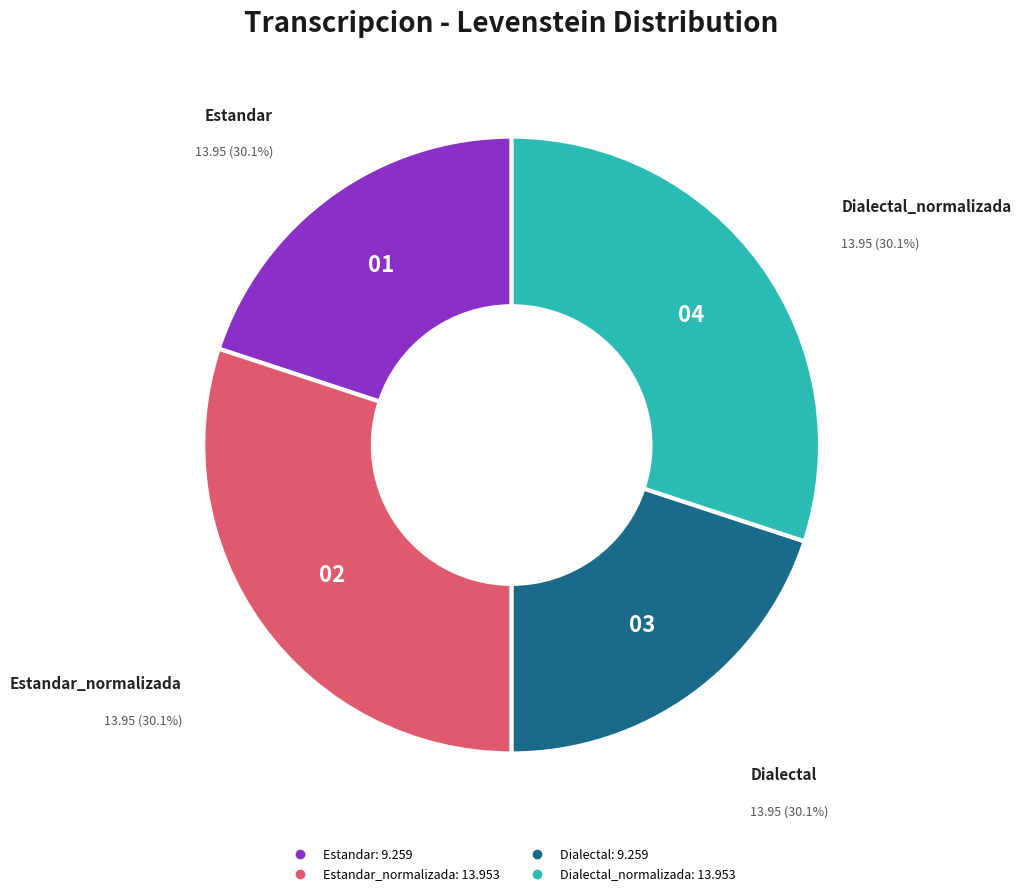

What percentage is the Dialectal slice, to the nearest percent?

20%